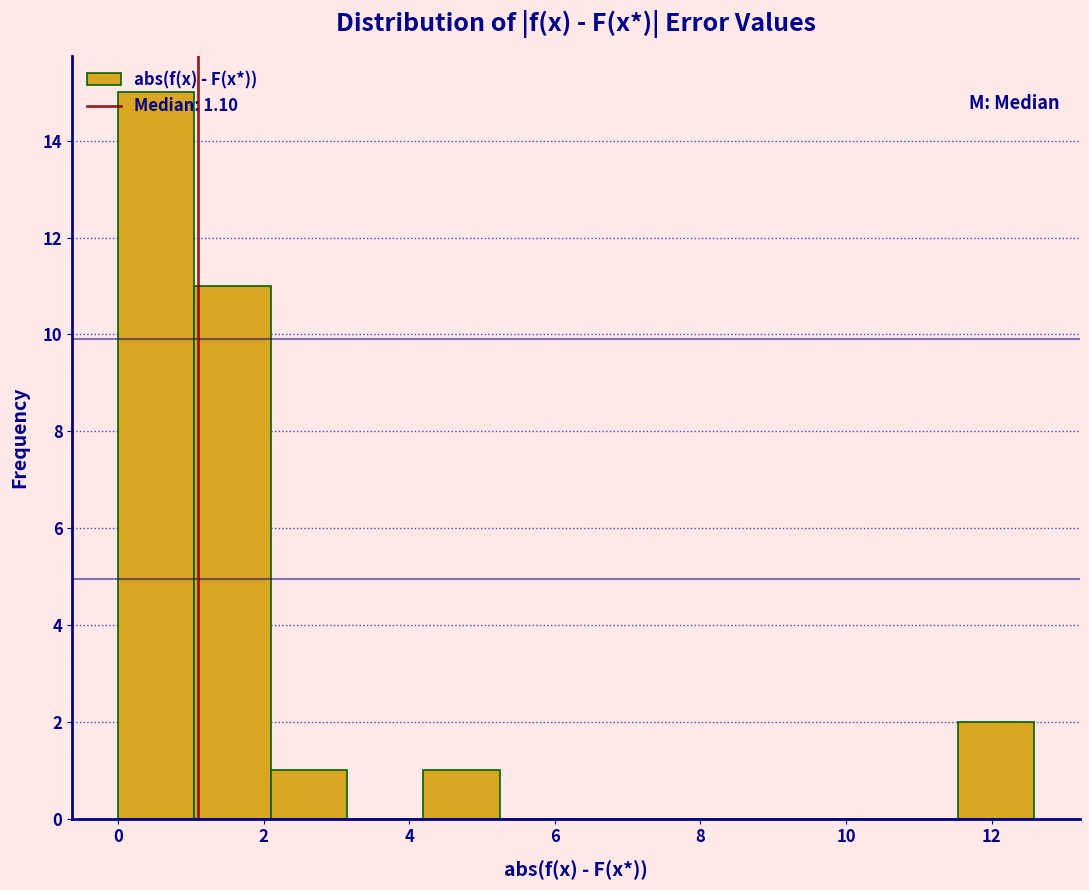

Reading left to right, list every bar in this chart as the range it spans on the x-axis followed by its height. Neither the bar edges nor the heights are printed on the chart, so give them approximately, as read against the axes.

0.0 to 1.0: 15
1.0 to 2.0: 11
2.0 to 3.2: 1
3.2 to 4.2: 0
4.2 to 5.2: 1
5.2 to 6.2: 0
6.2 to 7.4: 0
7.4 to 8.4: 0
8.4 to 9.4: 0
9.4 to 10.4: 0
10.4 to 11.6: 0
11.6 to 12.6: 2